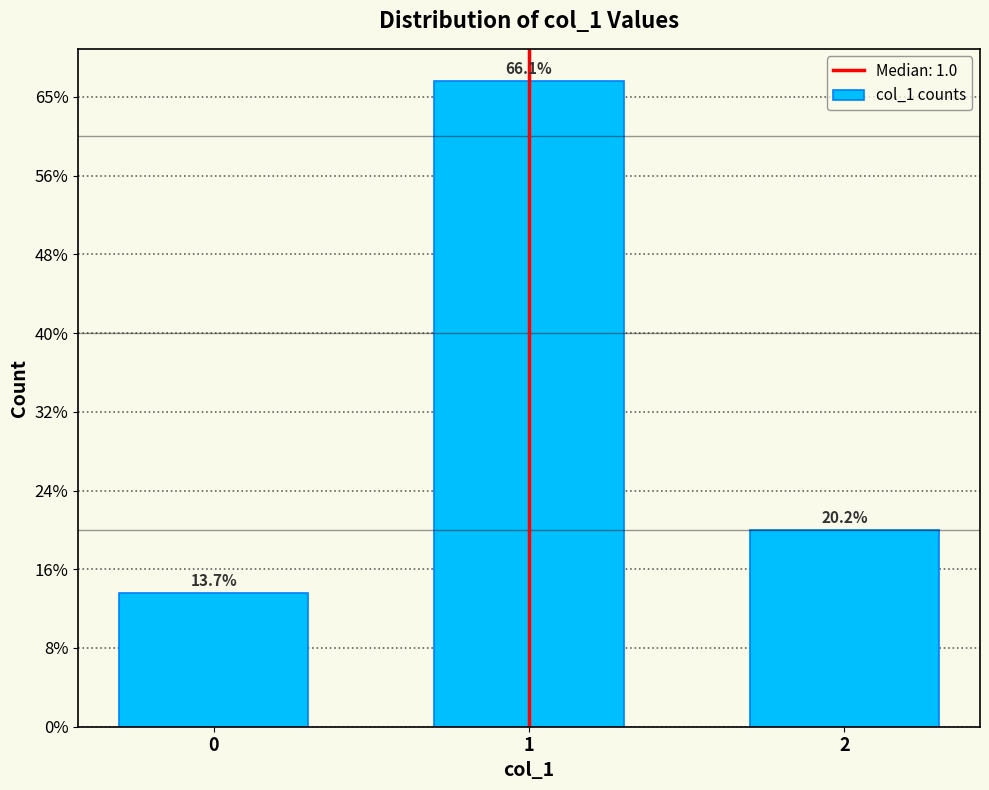

Does the chart contain any negative values?

No